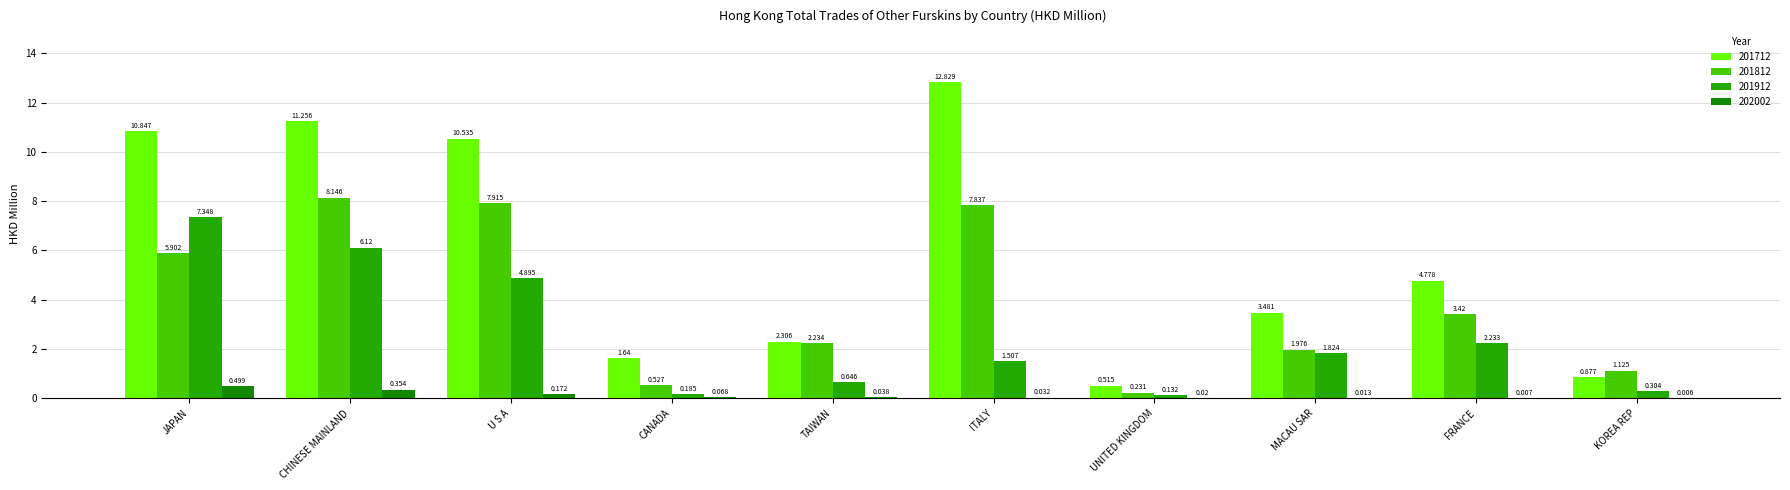

How many data points in 201912 are above 1?

6